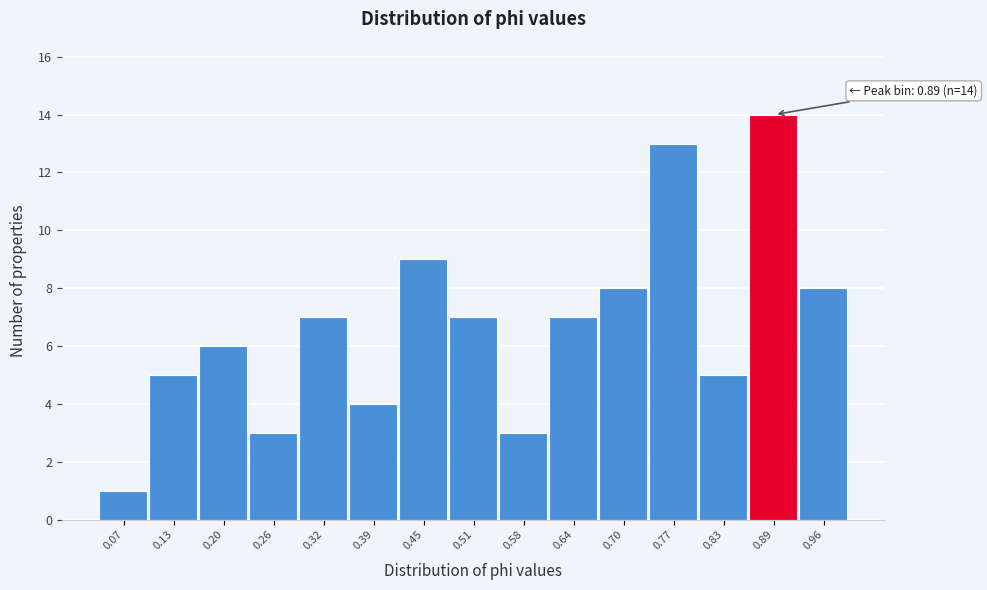

Over which range of the x-axis is the bar tallest?

0.86 to 0.92